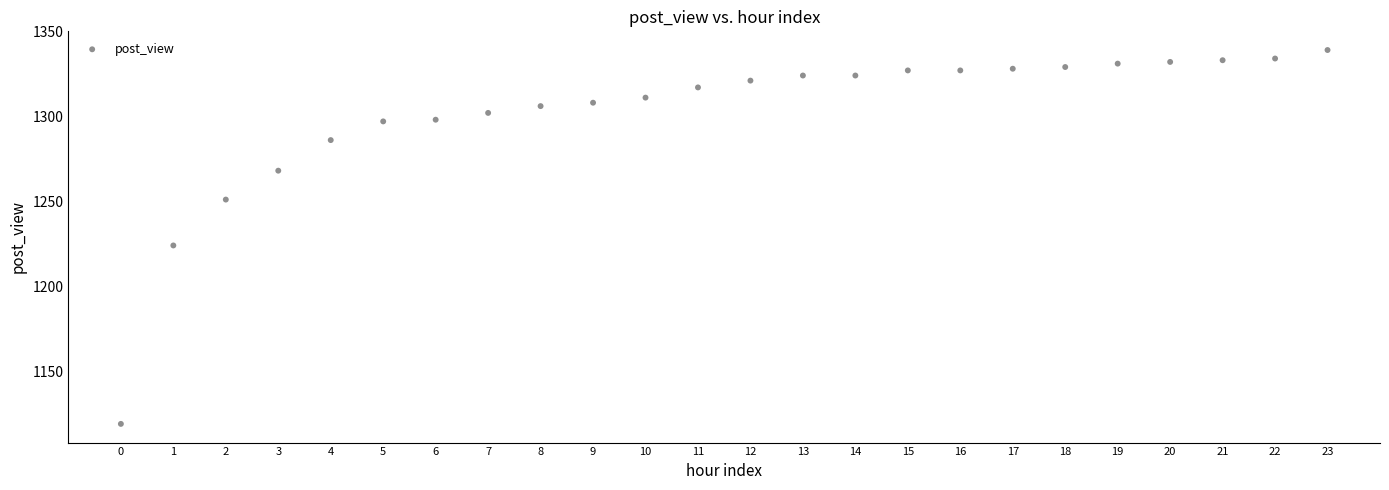

What Y value in the scatter plot is closest to 1229?

1224